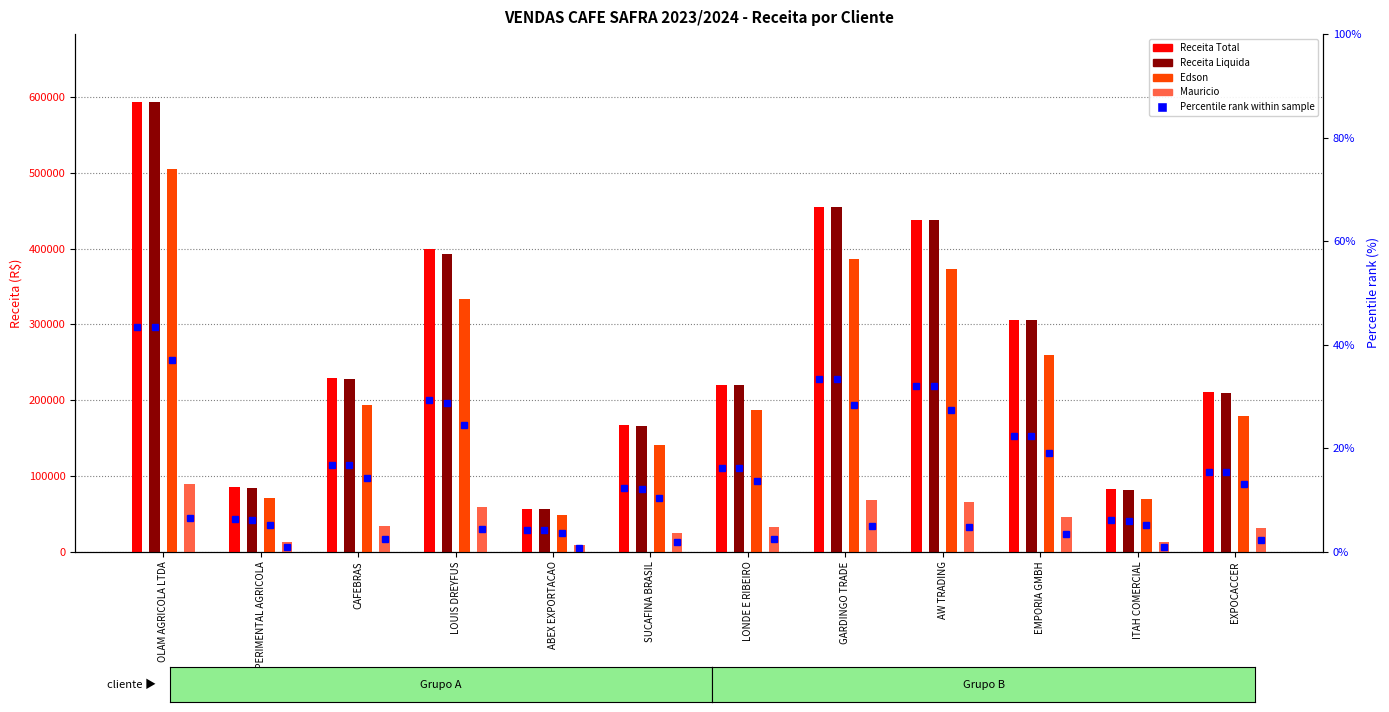

Reading left to right, extract all data points from this chart.

Receita Total: OLAM AGRICOLA LTDA=593919.1	EXPERIMENTAL AGRICOLA=84800.2	CAFEBRAS=229145.7	LOUIS DREYFUS=398890.0	ABEX EXPORTACAO=56668.2	SUCAFINA BRASIL=167101.2	LONDE E RIBEIRO=219844.9	GARDINGO TRADE=455000.0	AW TRADING=438116.2	EMPORIA GMBH=305000.0	ITAH COMERCIAL=82712.0	EXPOCACCER=211068.9
Receita Liquida: OLAM AGRICOLA LTDA=593919.1	EXPERIMENTAL AGRICOLA=83528.2	CAFEBRAS=228000.0	LOUIS DREYFUS=392906.7	ABEX EXPORTACAO=56668.2	SUCAFINA BRASIL=165846.9	LONDE E RIBEIRO=219844.9	GARDINGO TRADE=455000.0	AW TRADING=438116.2	EMPORIA GMBH=305000.0	ITAH COMERCIAL=81471.3	EXPOCACCER=209760.2
Edson: OLAM AGRICOLA LTDA=504831.2	EXPERIMENTAL AGRICOLA=70998.9	CAFEBRAS=193800.0	LOUIS DREYFUS=333970.7	ABEX EXPORTACAO=48168.0	SUCAFINA BRASIL=140969.9	LONDE E RIBEIRO=186868.2	GARDINGO TRADE=386750.0	AW TRADING=372398.8	EMPORIA GMBH=259250.0	ITAH COMERCIAL=69250.6	EXPOCACCER=178296.2
Mauricio: OLAM AGRICOLA LTDA=89087.9	EXPERIMENTAL AGRICOLA=12529.2	CAFEBRAS=34200.0	LOUIS DREYFUS=58936.0	ABEX EXPORTACAO=8500.2	SUCAFINA BRASIL=24877.0	LONDE E RIBEIRO=32976.7	GARDINGO TRADE=68250.0	AW TRADING=65717.4	EMPORIA GMBH=45750.0	ITAH COMERCIAL=12220.7	EXPOCACCER=31464.0